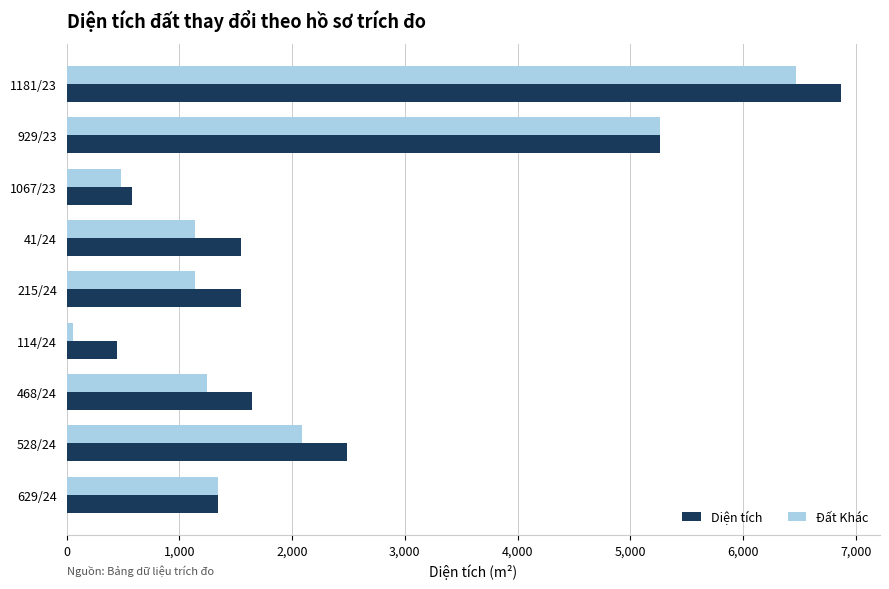

List the series in order of their peak value, highest first.

Diện tích, Đất Khác